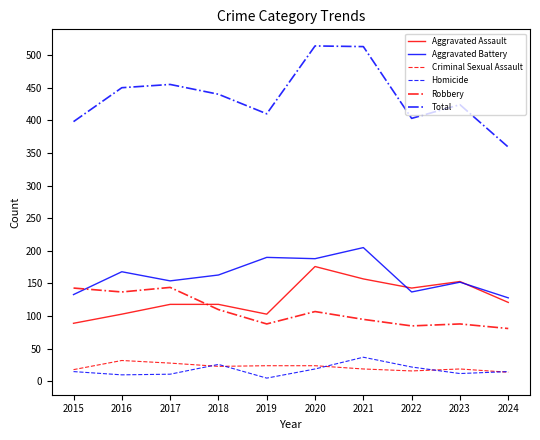

What are all the series names shown in the legend?

Aggravated Assault, Aggravated Battery, Criminal Sexual Assault, Homicide, Robbery, Total